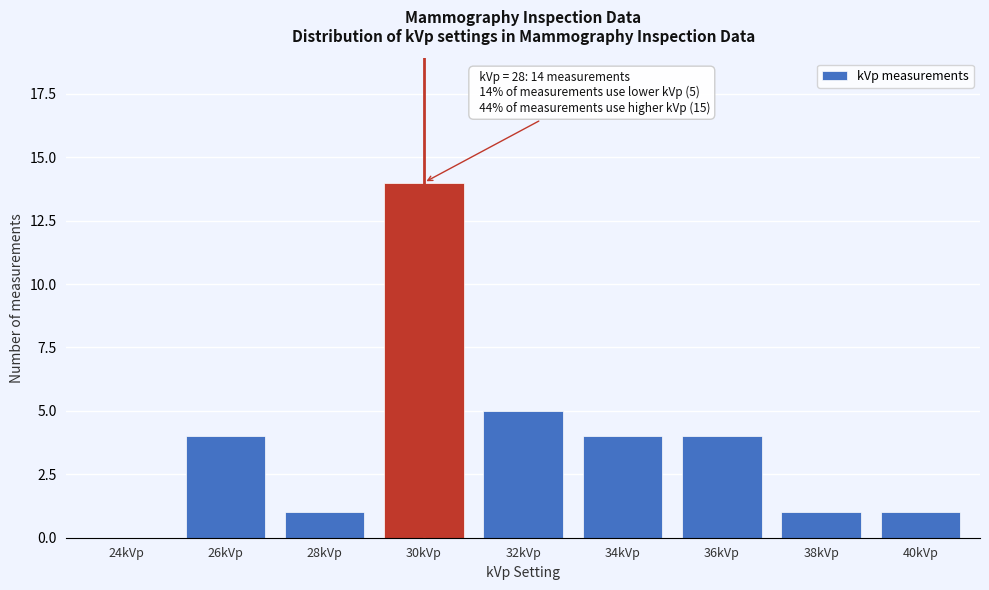

Reading left to right, what are all the values shown in this chart?

24kVp=0	26kVp=4	28kVp=1	30kVp=14	32kVp=5	34kVp=4	36kVp=4	38kVp=1	40kVp=1